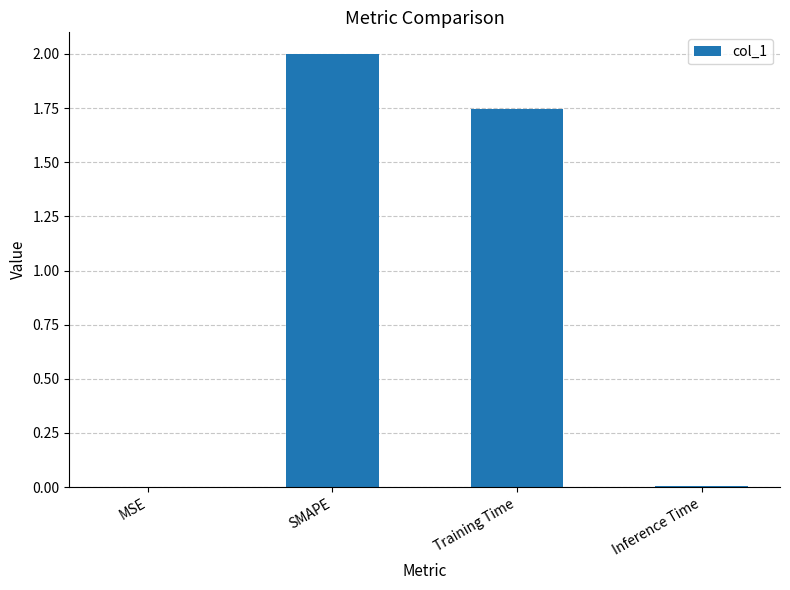

What is the maximum value shown in the chart?

2.0